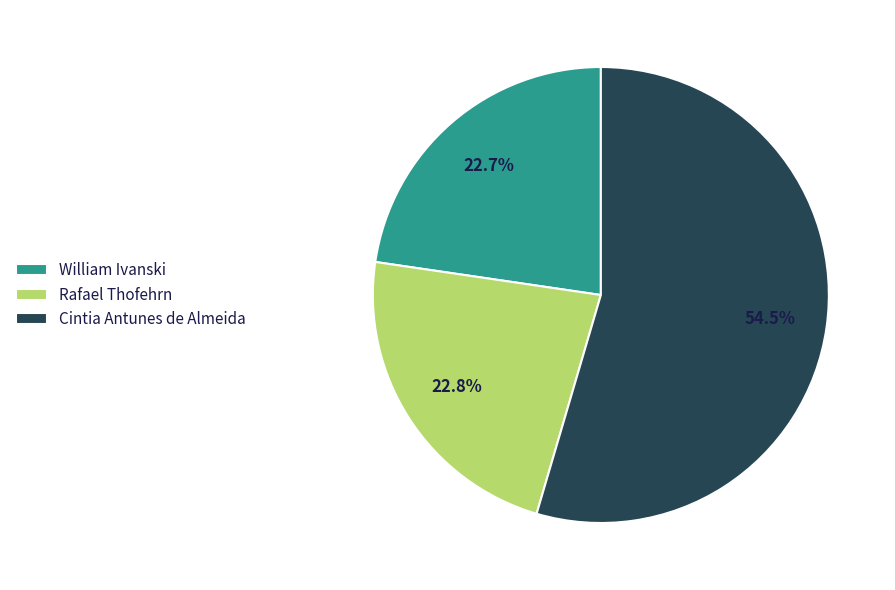

Which category has the biggest portion of the pie?

Cintia Antunes de Almeida